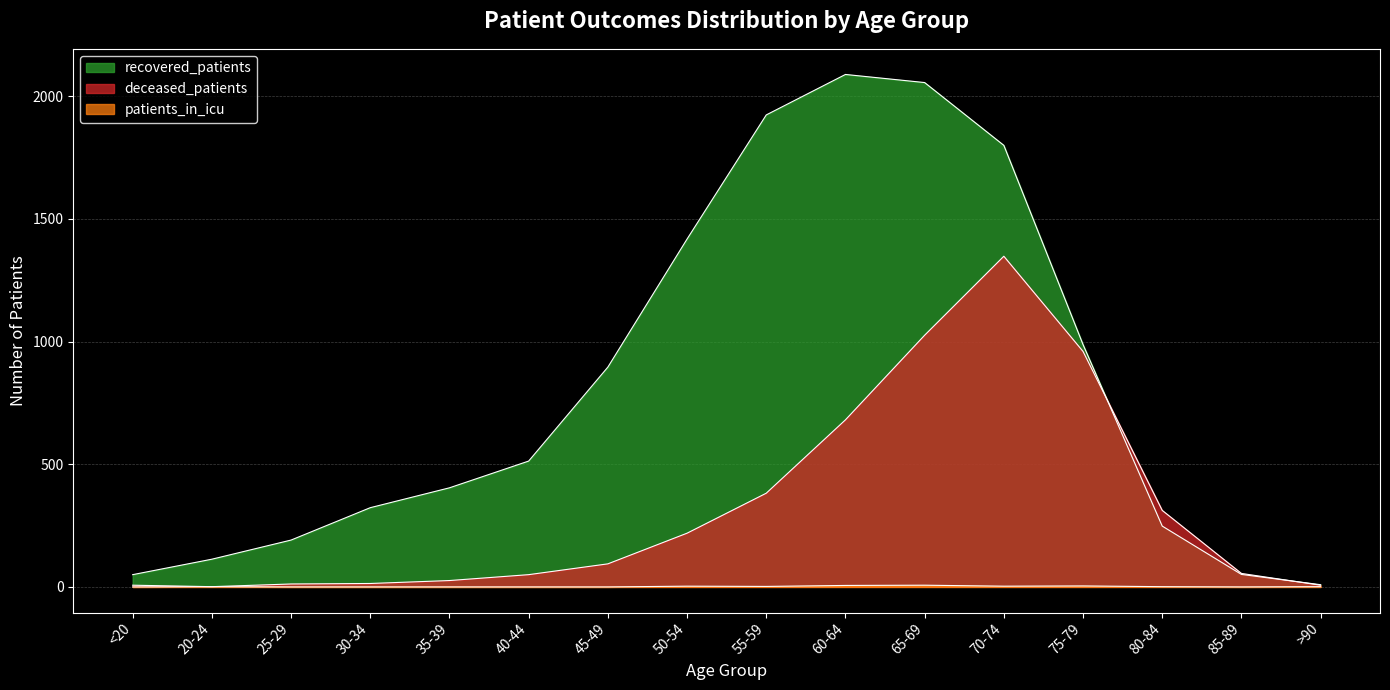

At which label is deceased_patients closest to 674?

60-64